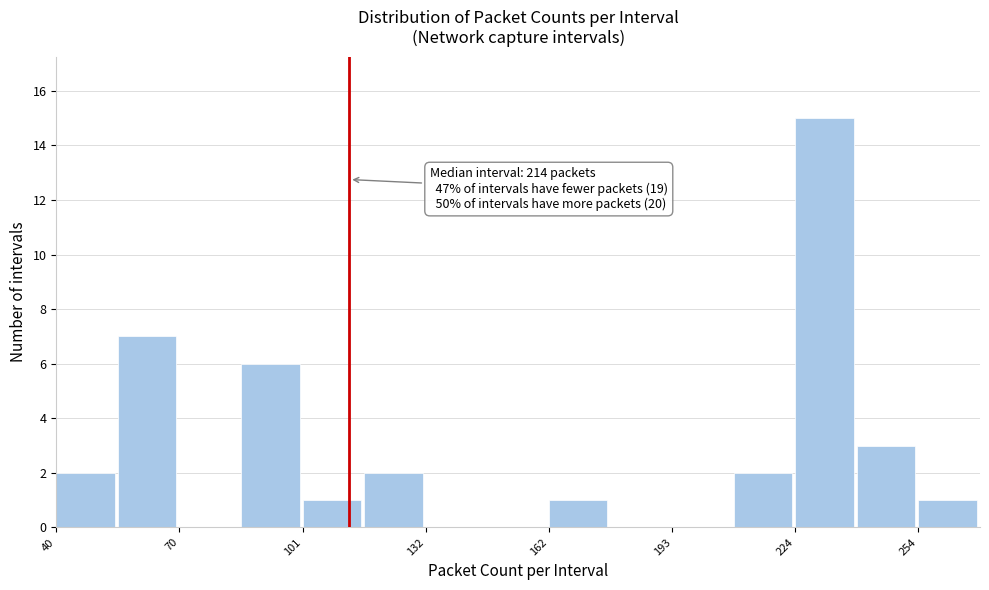

Read against the x-axis, roughly where is the centre of the tallest bar?

230